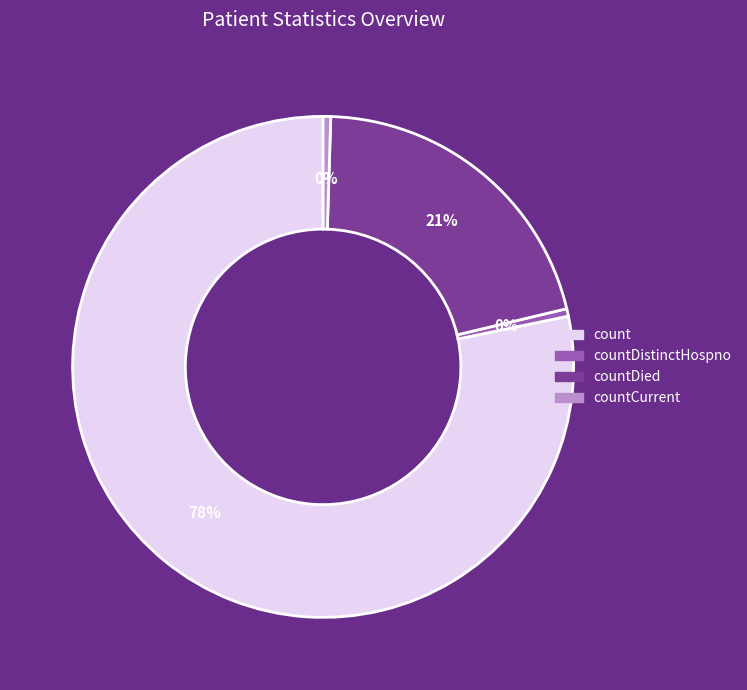

To the nearest percent, what is the average slice percentage?

25%